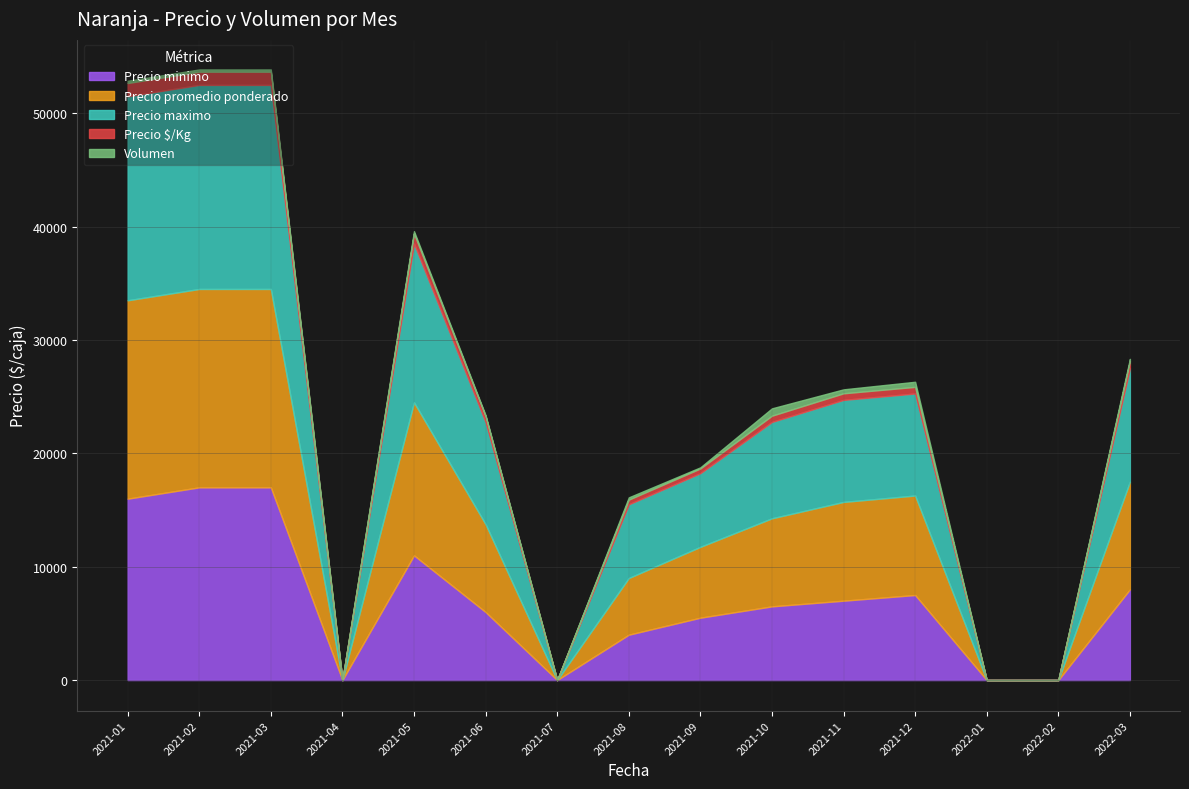

True or false: Precio maximo has more than 1 interior local peaks.

False